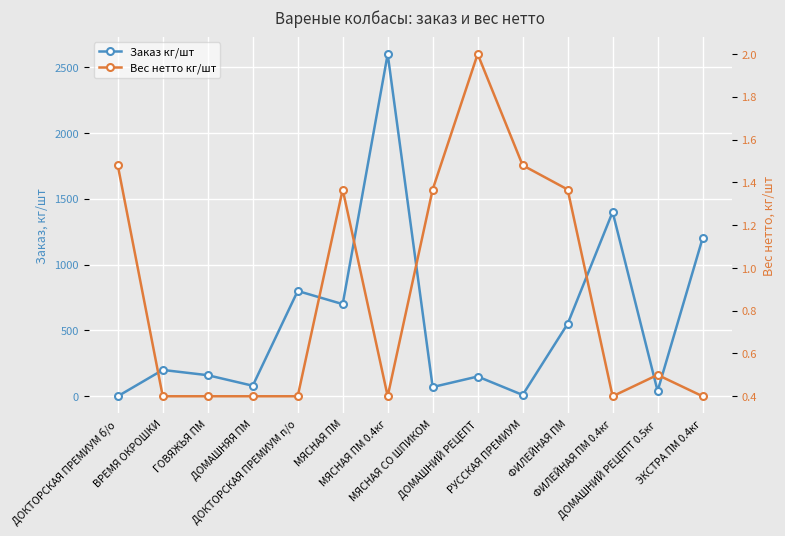

Which category has the lowest value in the Вес нетто кг/шт series?

ВРЕМЯ ОКРОШКИ